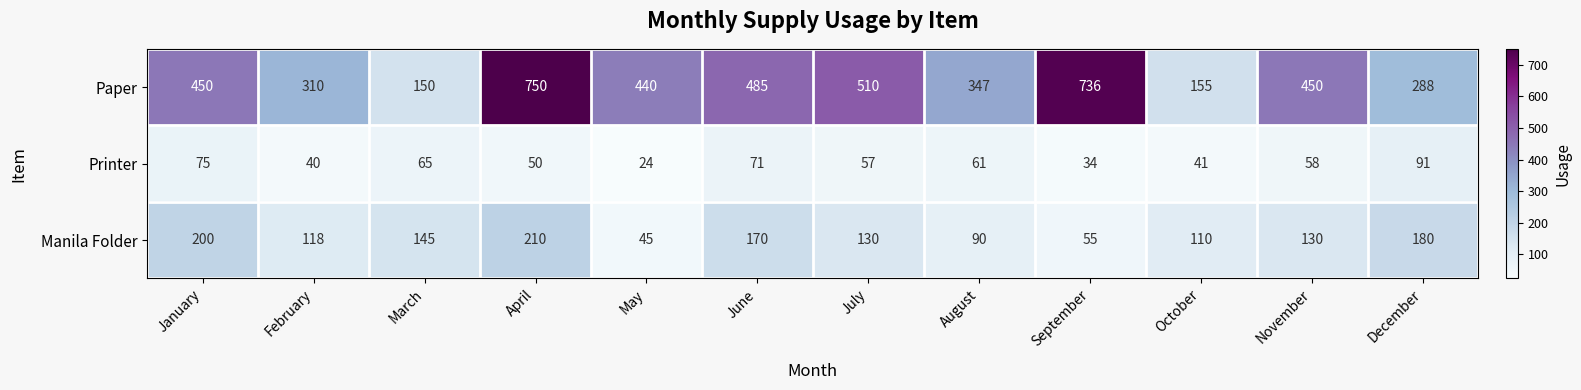

What is the minimum value shown in the chart?

24